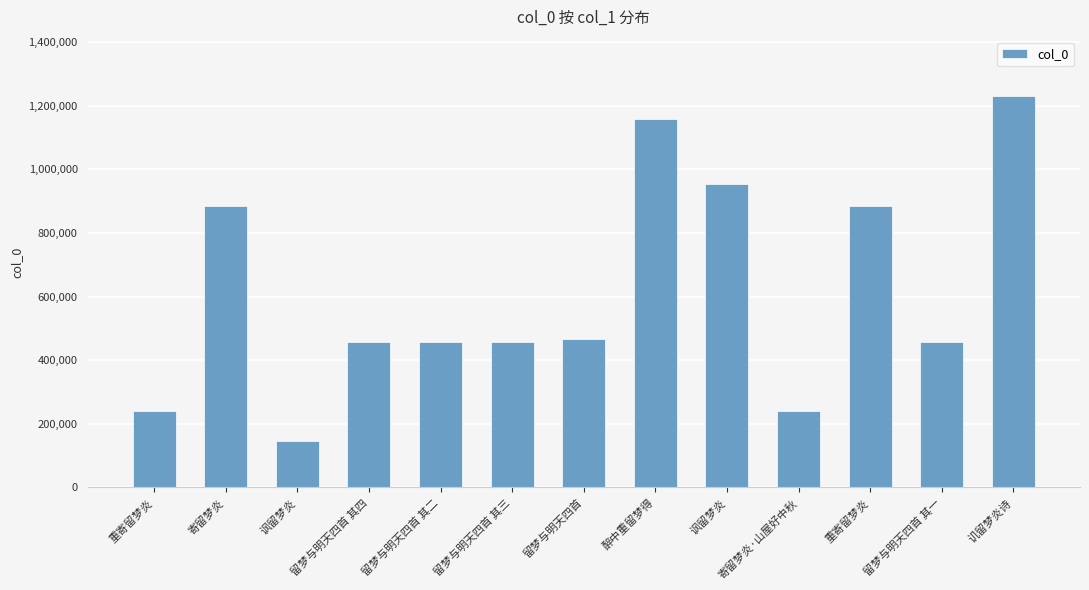

What is the label of the 1st bar from the right?

讥留梦炎诗